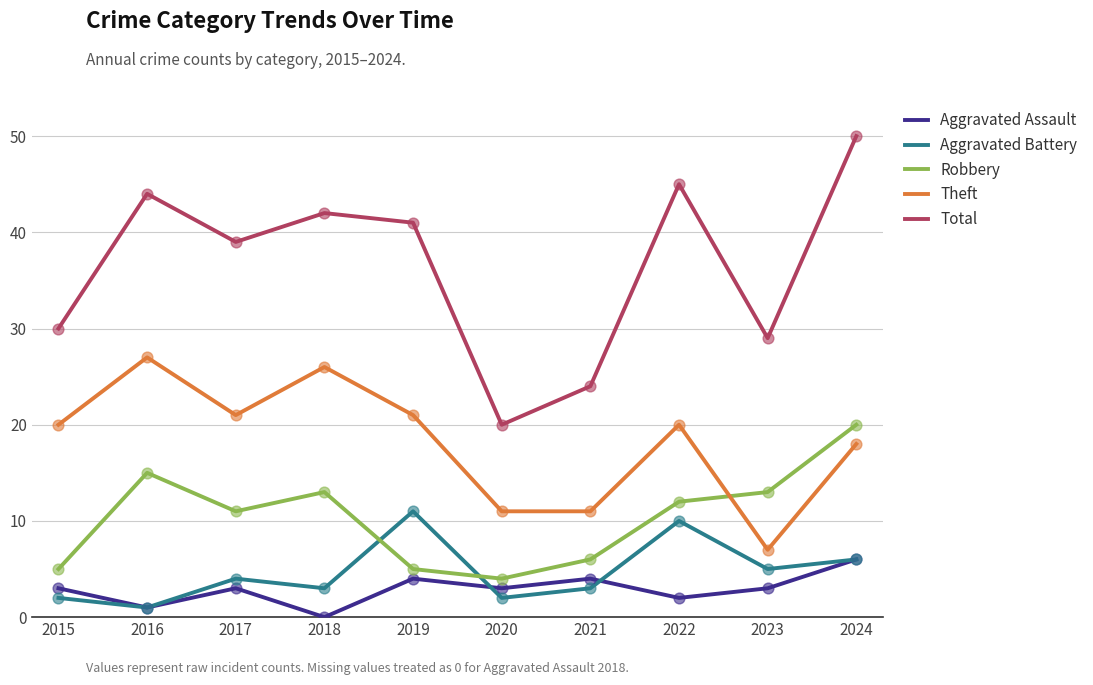

Is the value of Theft at 2018 greater than the value of Aggravated Battery at 2024?

Yes